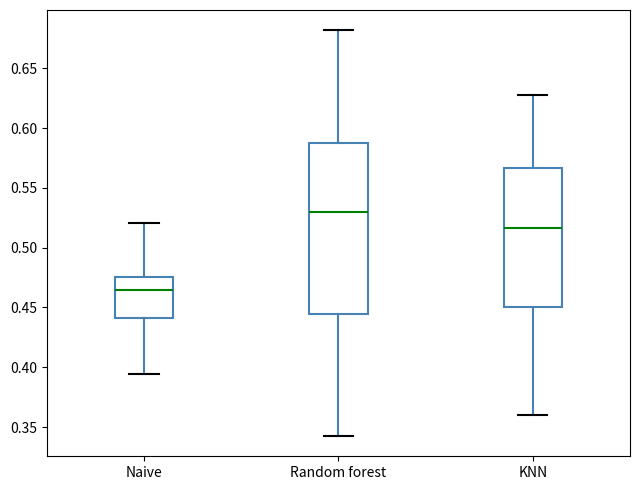

Comparing the boxes themselves (not the whiskers), which one is the tallest?

Random forest